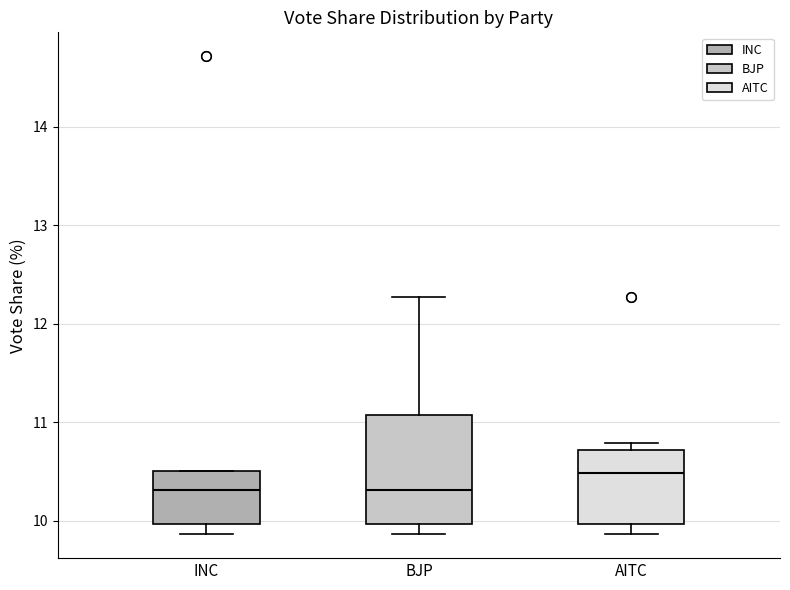

Where is the lower edge of the box for AITC on the y-axis? The values are not printed on the chart, so give them approximately, as read against the axis.

10.0